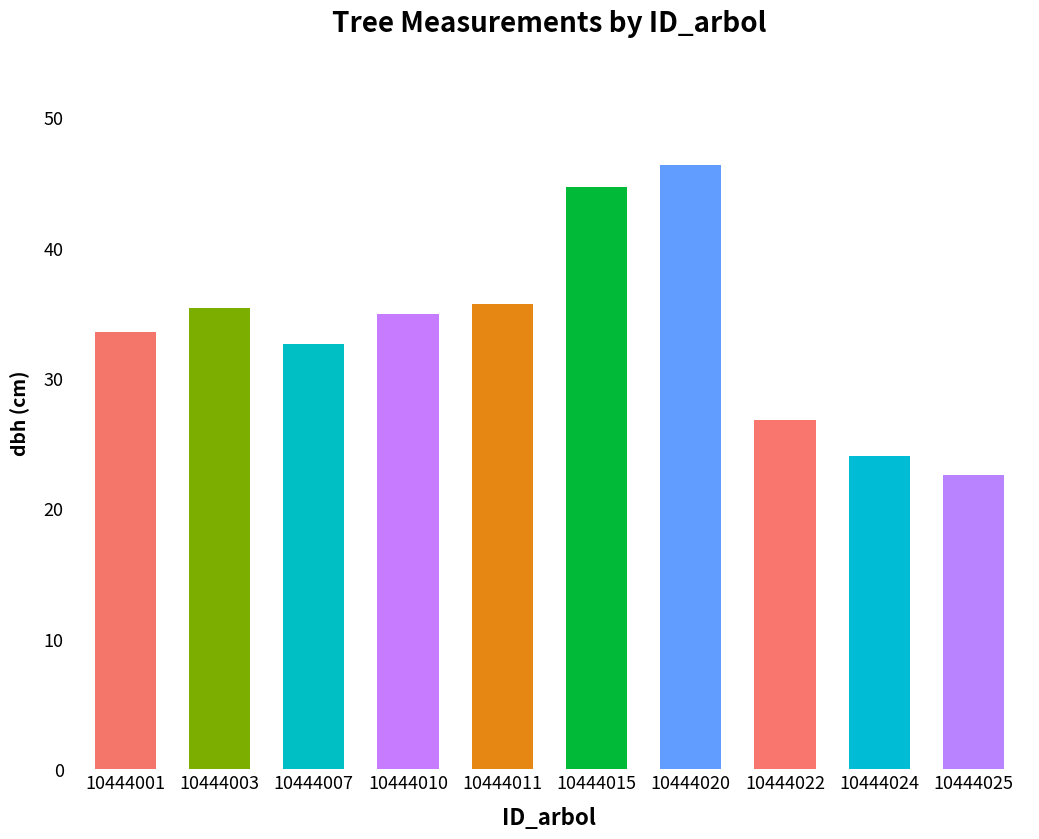

At which label does the data first exceed 34?

10444003